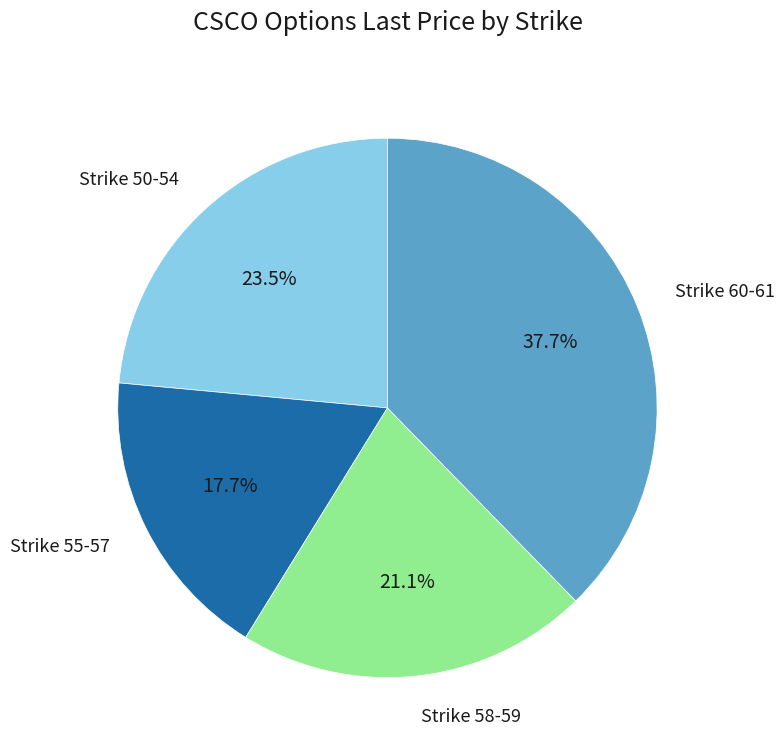

Rank the categories by value from highest to lowest.

Strike 60-61, Strike 50-54, Strike 58-59, Strike 55-57